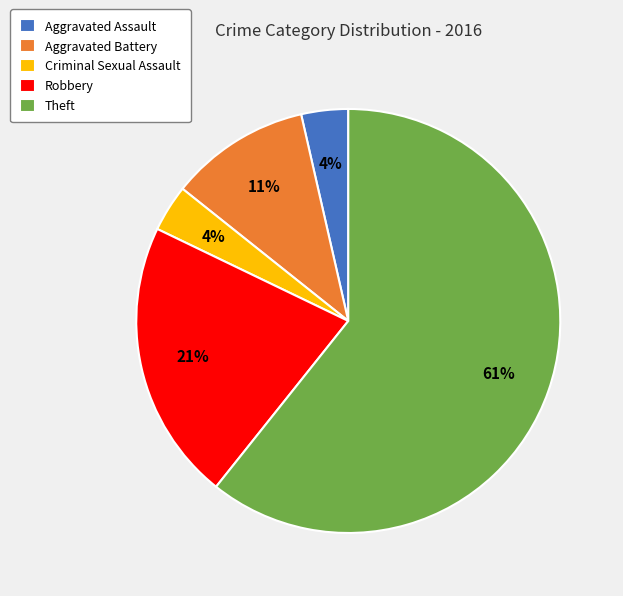

Which slice is the largest?

Theft